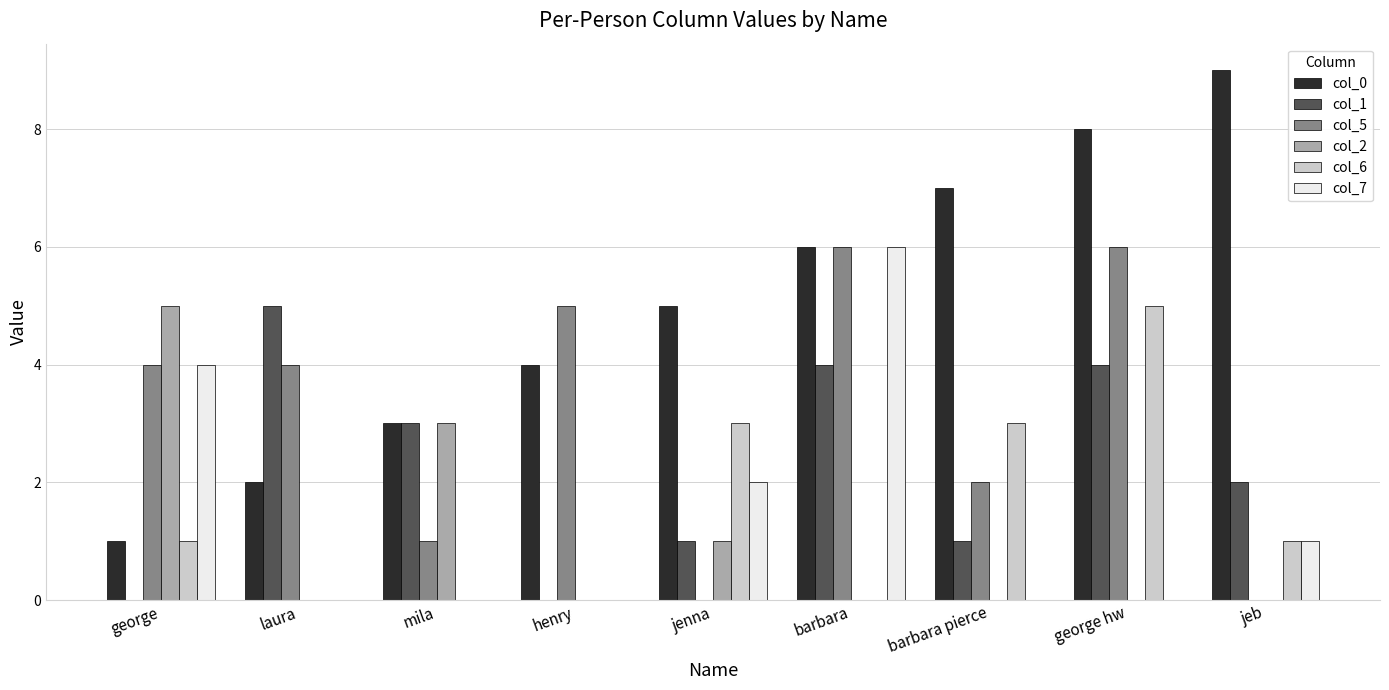

How many groups of bars are there?

9